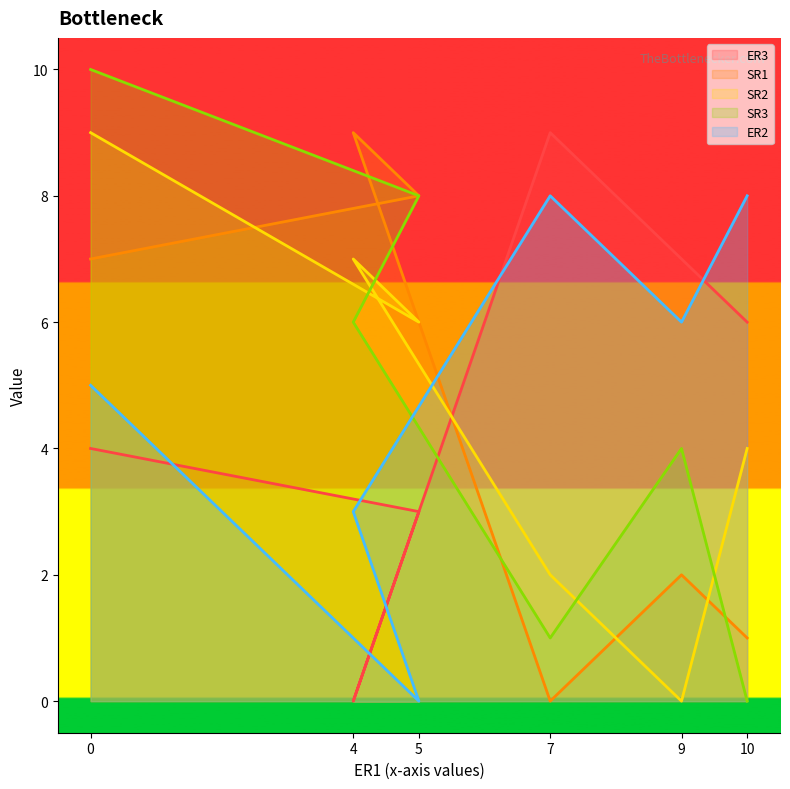

Is it true that SR1 equals 5 at 7?

False